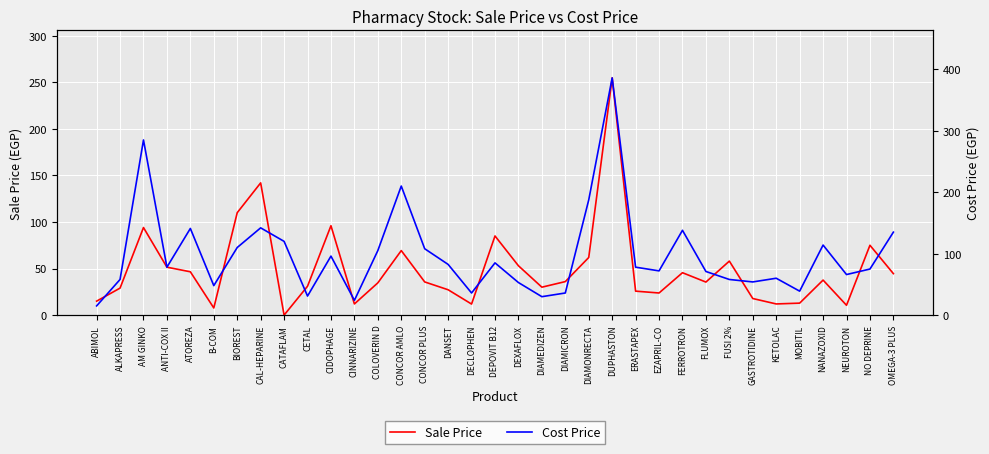

How many series are shown in this chart?

2